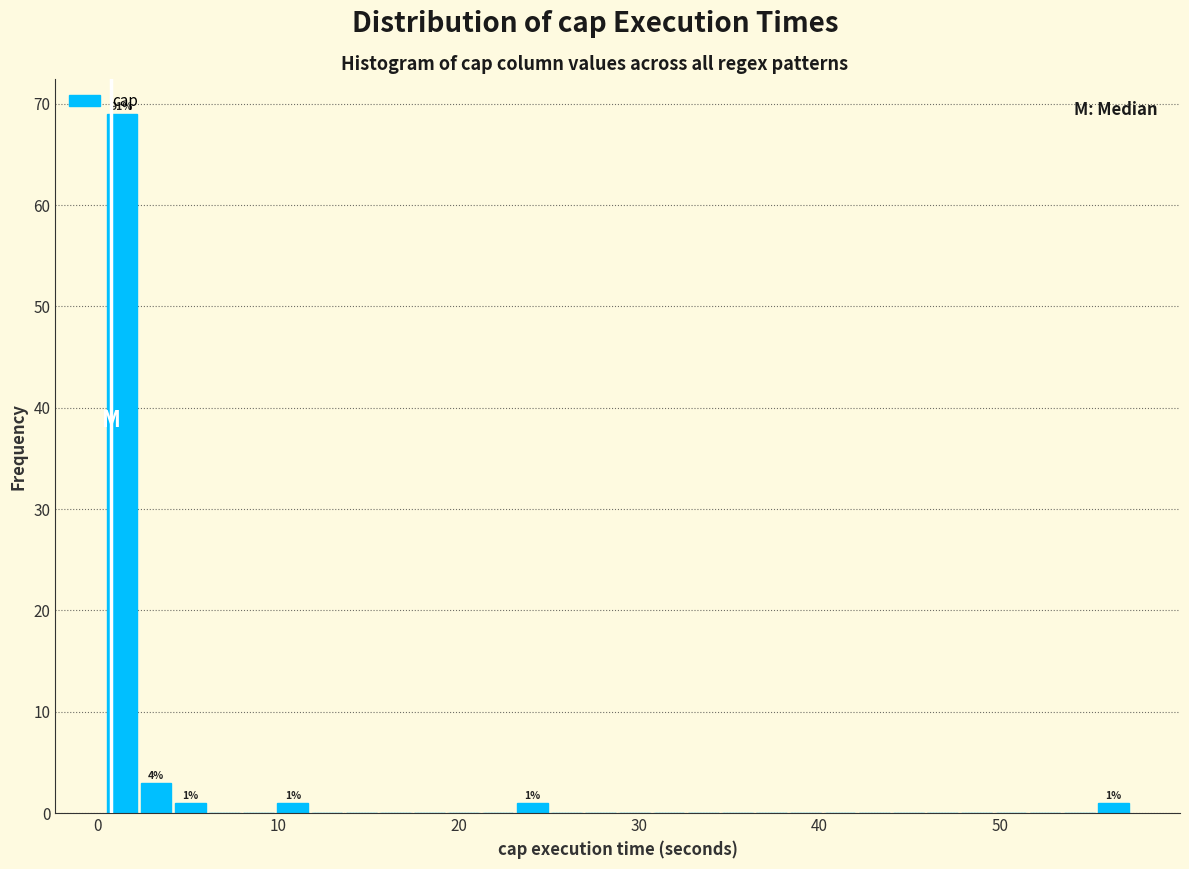

Around what value on the x-axis is the tallest bar? Give the approximate position of its centre, as read against the axis.

1